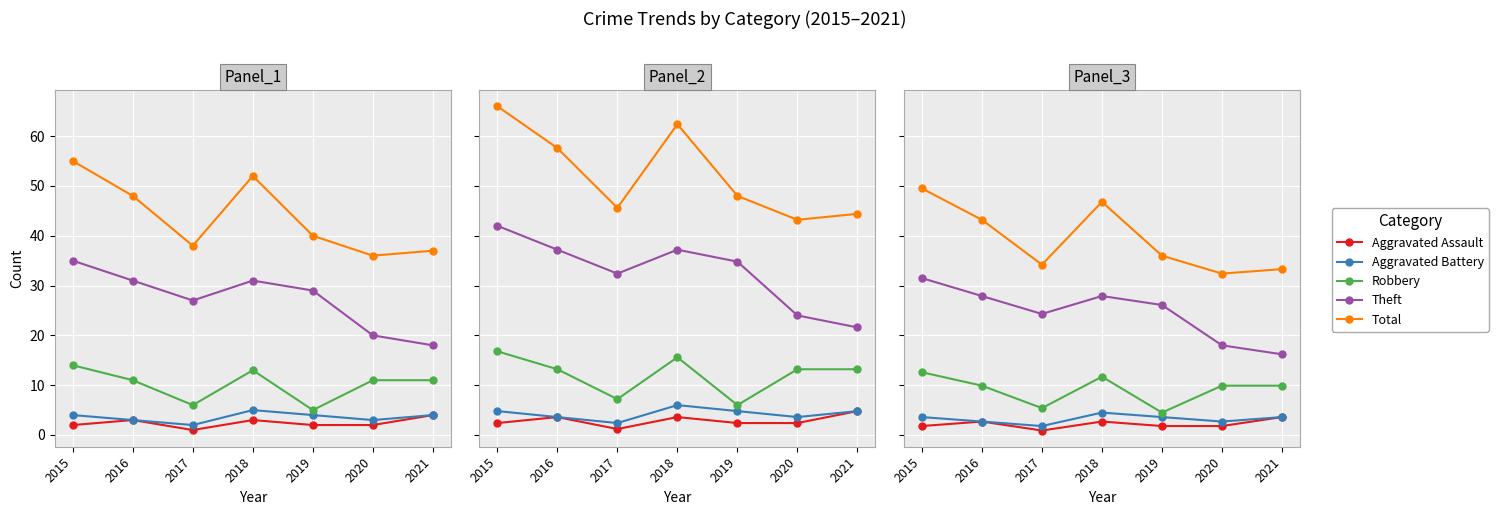

Where does the Aggravated Assault series first go above 1?

2015